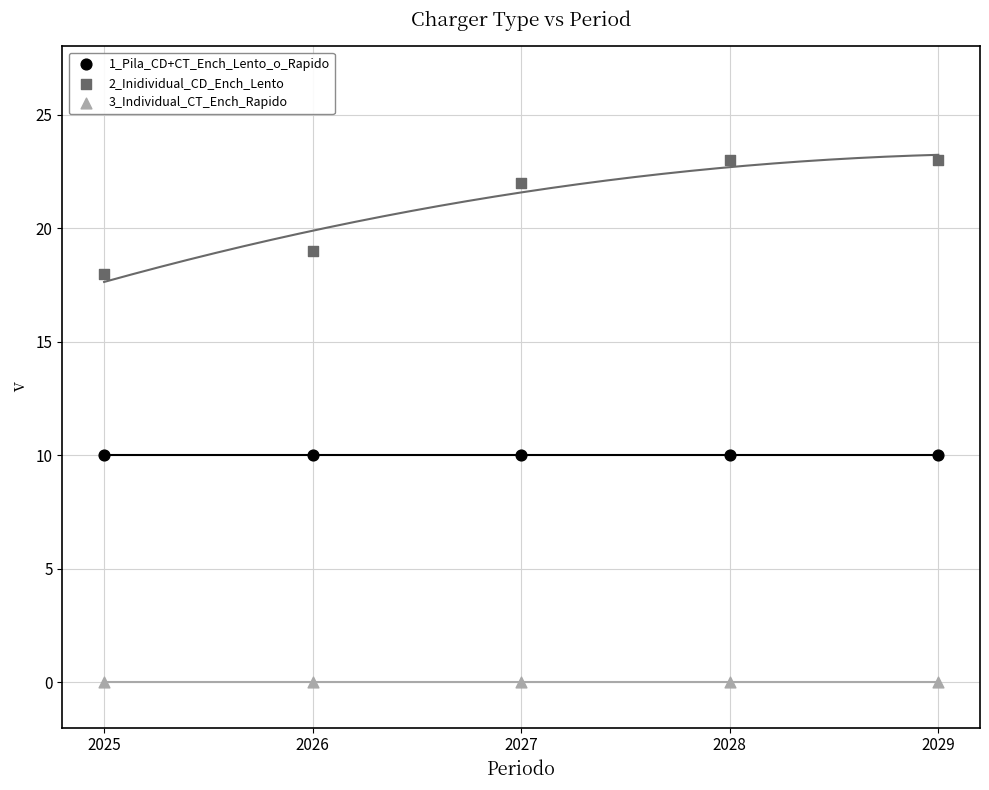

Which series reaches the maximum Y coordinate?

2_Inidividual_CD_Ench_Lento